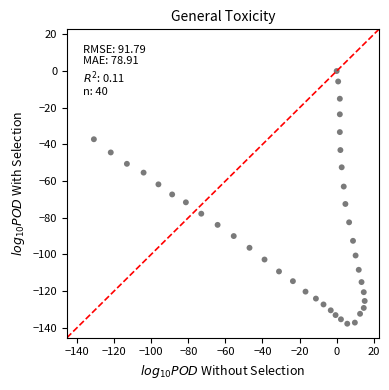

What is the range of X values (max minus min)?

146.0